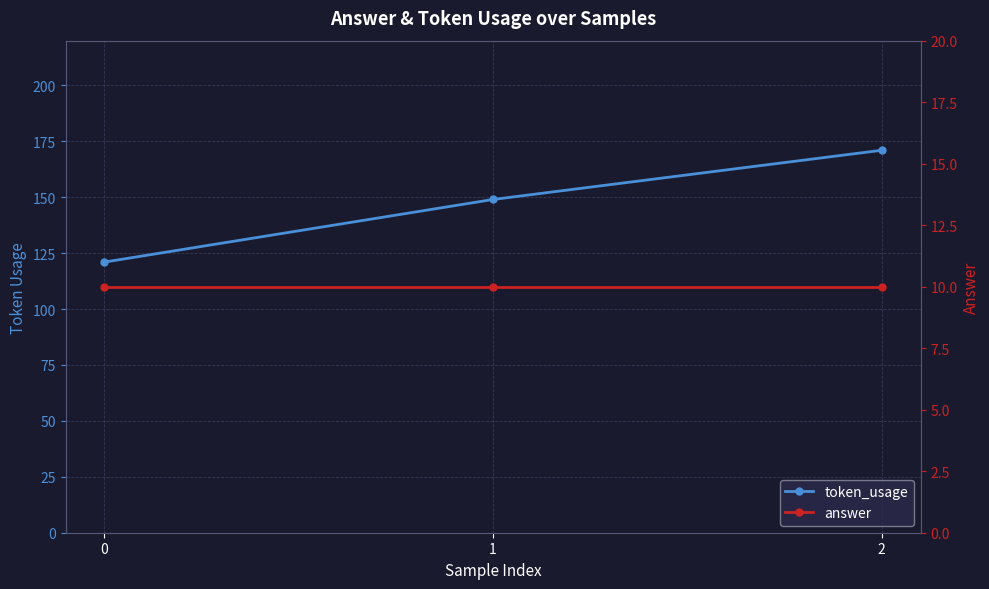

Which series has the largest range (max minus min)?

token_usage